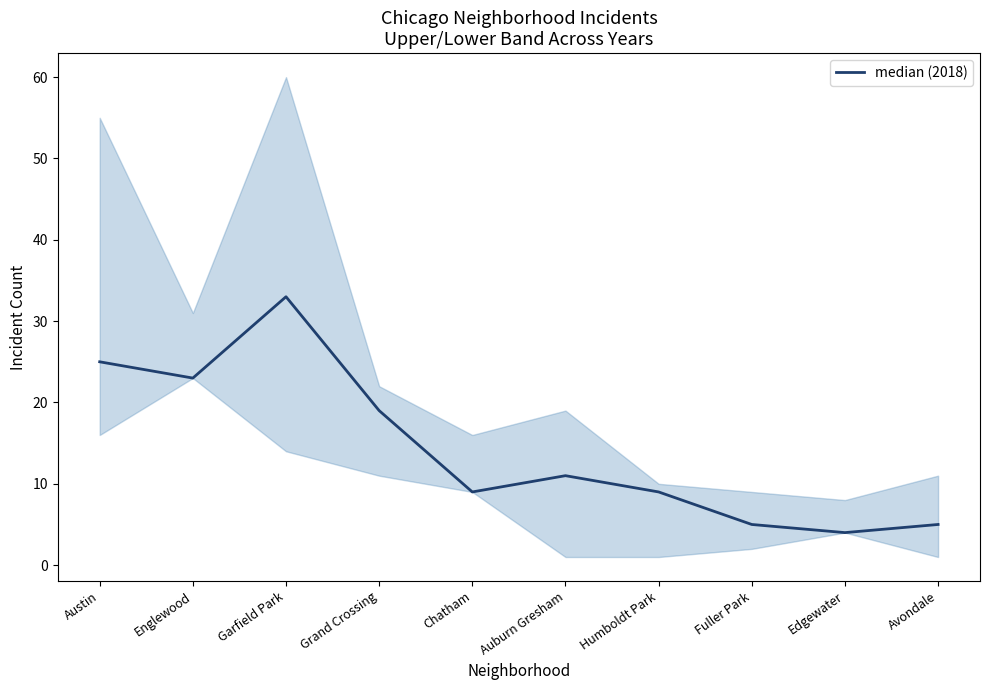

What is the value of the 2nd point from the left?

23